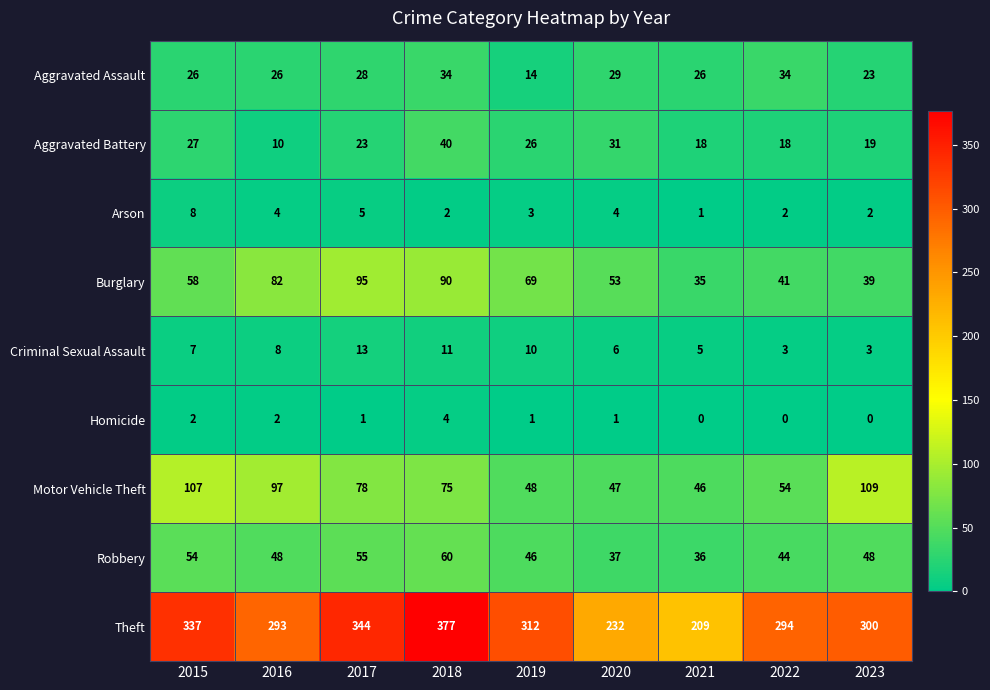

Which series has the largest range (max minus min)?

Theft